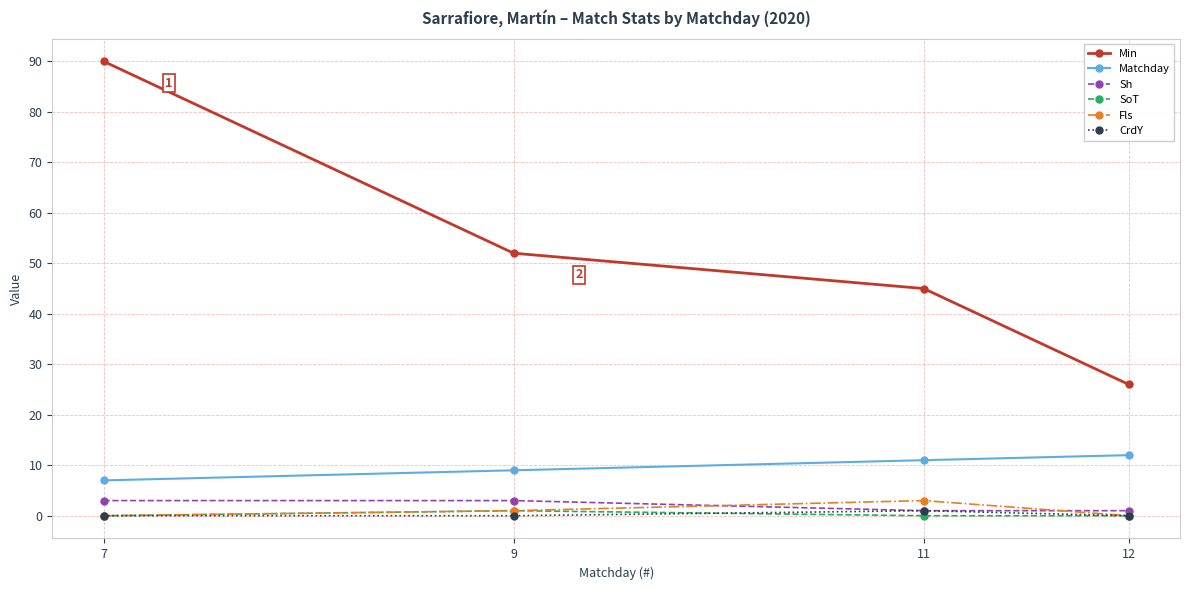

True or false: SoT and Sh cross at least once.

False